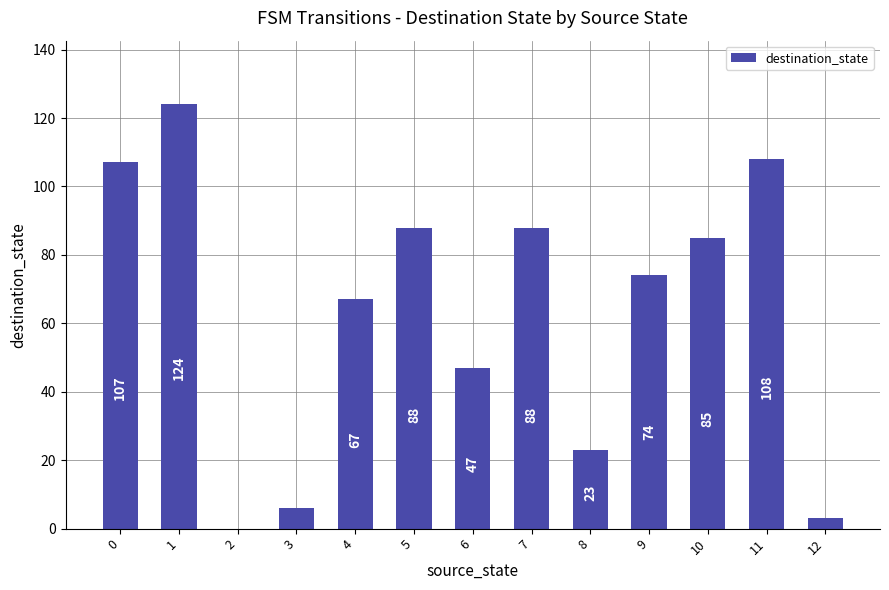

How many distinct data groups are displayed?

1